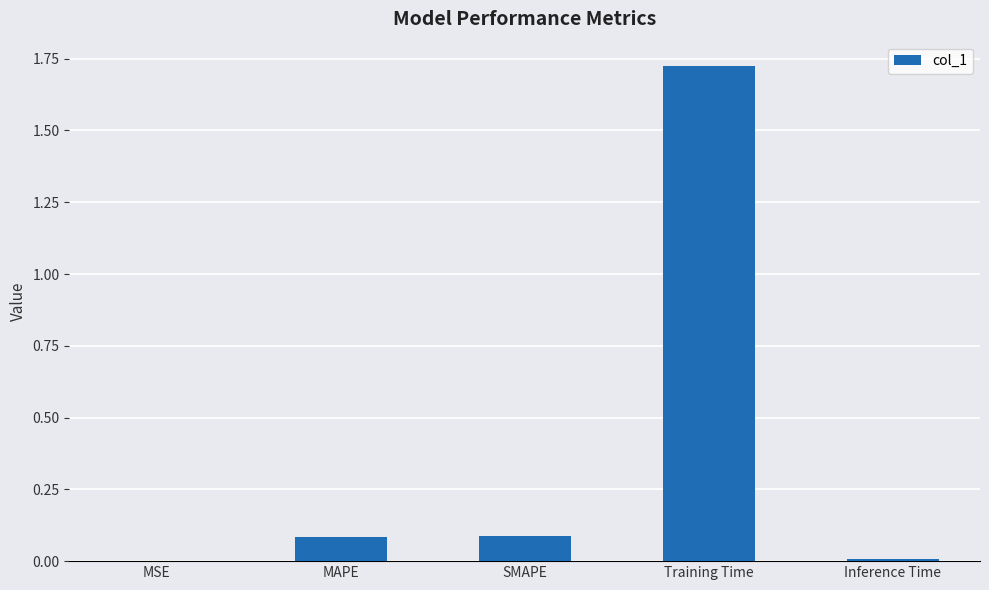

True or false: the data shows 0.0 at MSE.

True